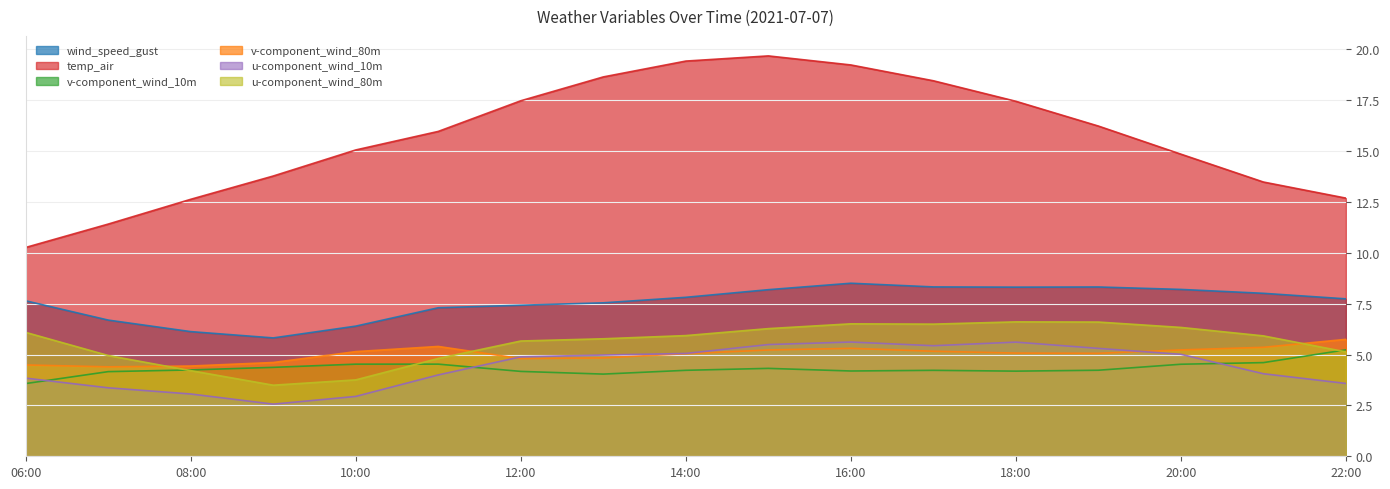

How many values in the wind_speed_gust series exceed 7?

13